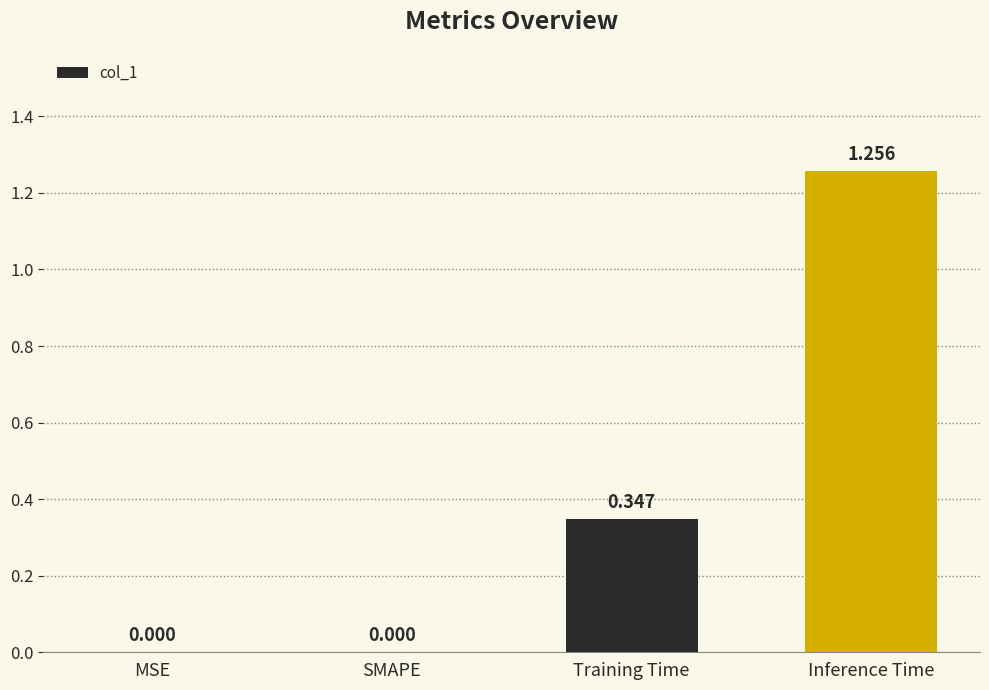

Between MSE and Inference Time, which is larger?

Inference Time